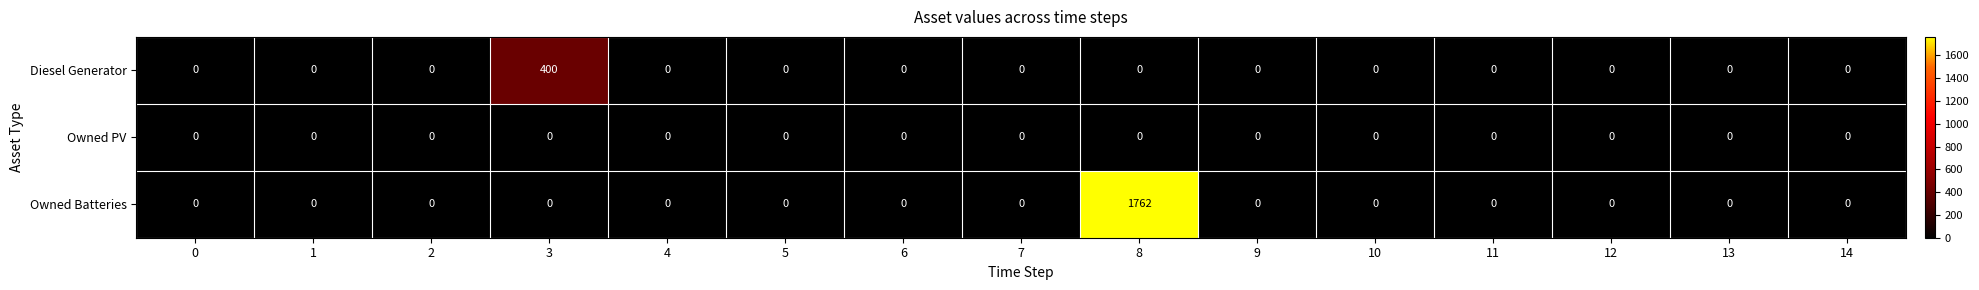

At how many categories does at least one series exceed 250?

2